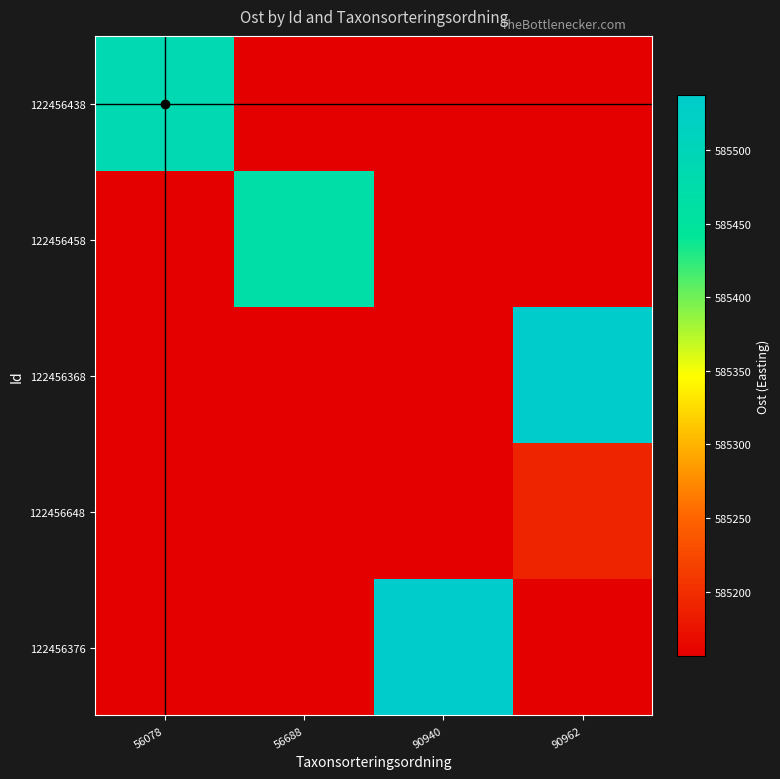

Which series has the largest total across all categories?

122456368